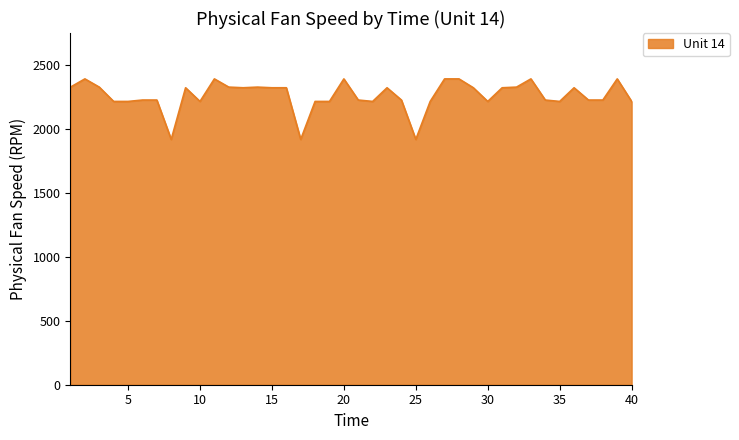

What is the minimum value shown in the chart?

1915.2